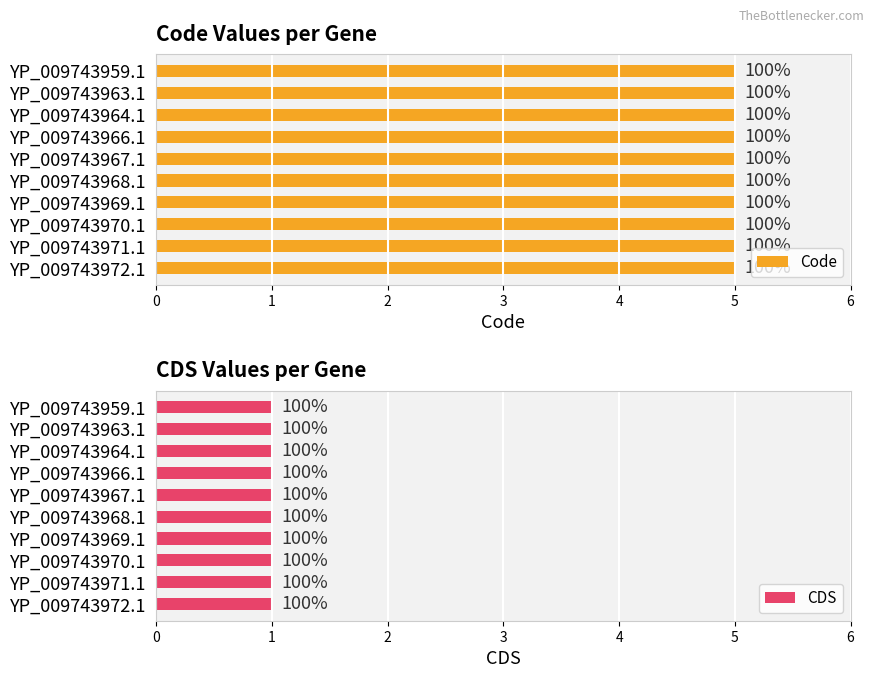

Reading right to left, what are all the values shown in this chart?

Code: YP_009743972.1=5	YP_009743971.1=5	YP_009743970.1=5	YP_009743969.1=5	YP_009743968.1=5	YP_009743967.1=5	YP_009743966.1=5	YP_009743964.1=5	YP_009743963.1=5	YP_009743959.1=5
CDS: YP_009743972.1=1	YP_009743971.1=1	YP_009743970.1=1	YP_009743969.1=1	YP_009743968.1=1	YP_009743967.1=1	YP_009743966.1=1	YP_009743964.1=1	YP_009743963.1=1	YP_009743959.1=1